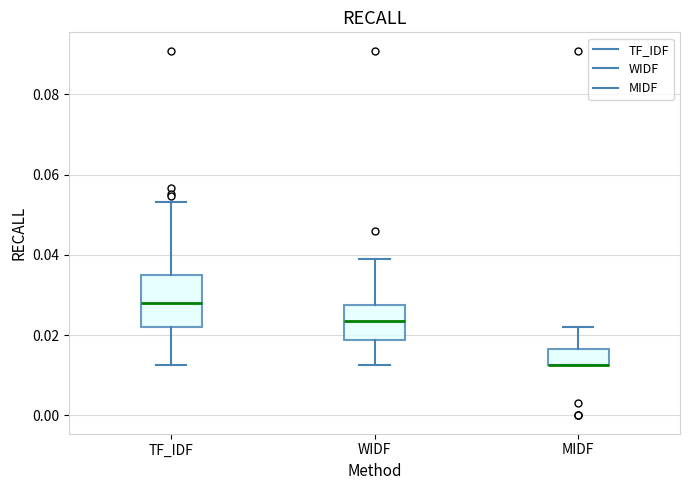

Where is the lower edge of the box for TF_IDF on the y-axis? The values are not printed on the chart, so give them approximately, as read against the axis.

0.022